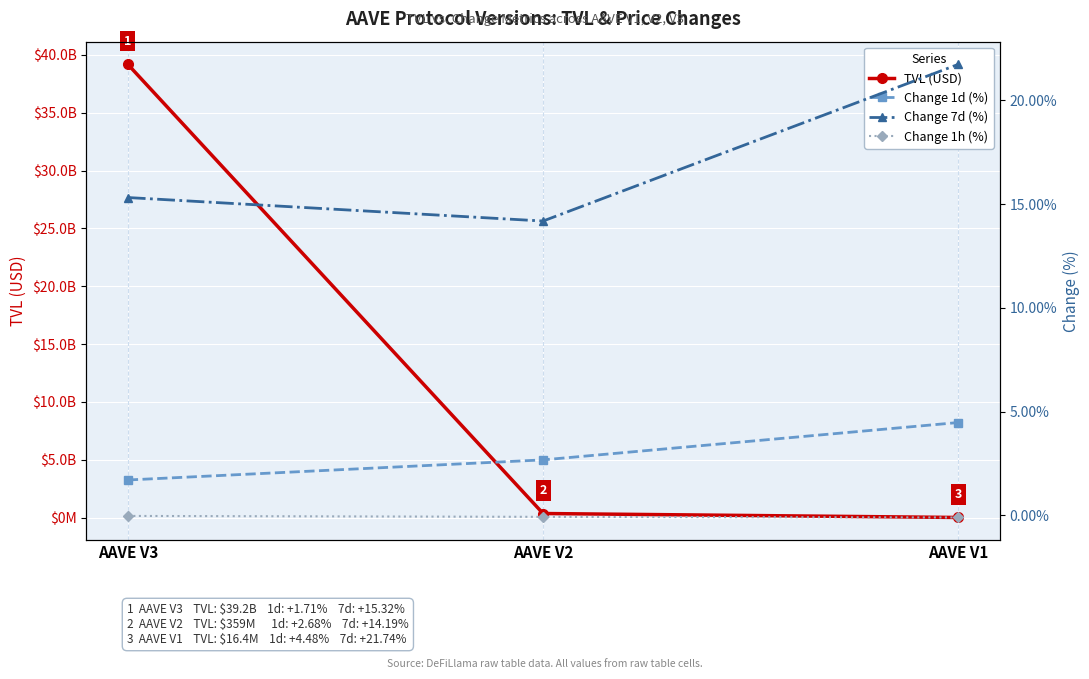

How many data points does each series have?

3